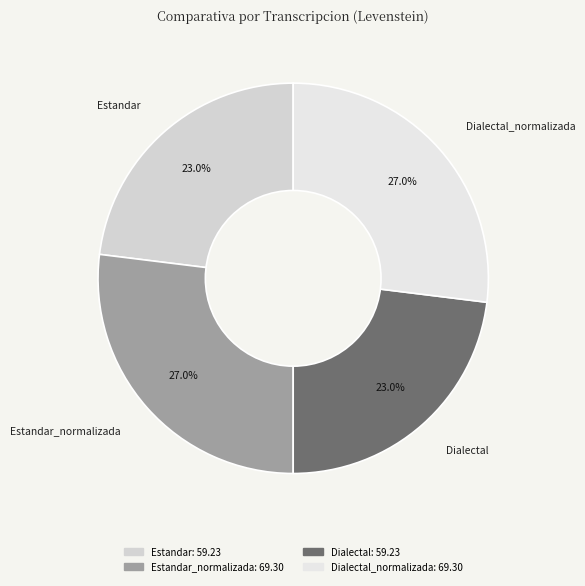

Does Dialectal_normalizada account for over 50% of the chart?

No